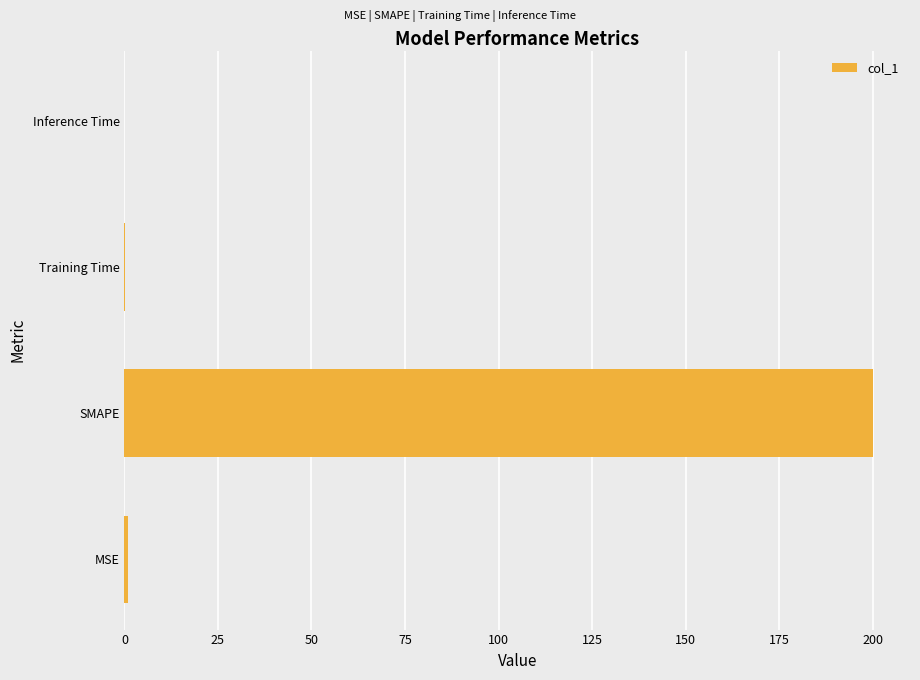

The value at Training Time is 0.0. True or false?

True